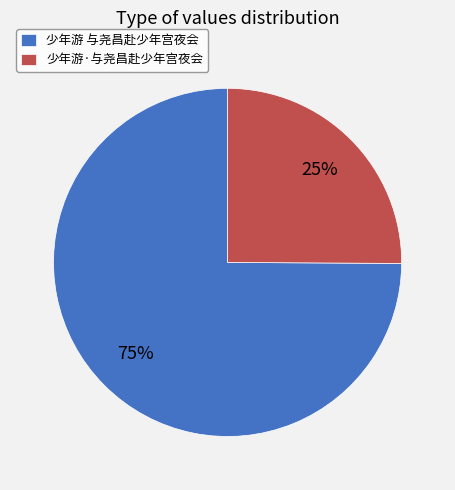

How many slices are in this pie chart?

2